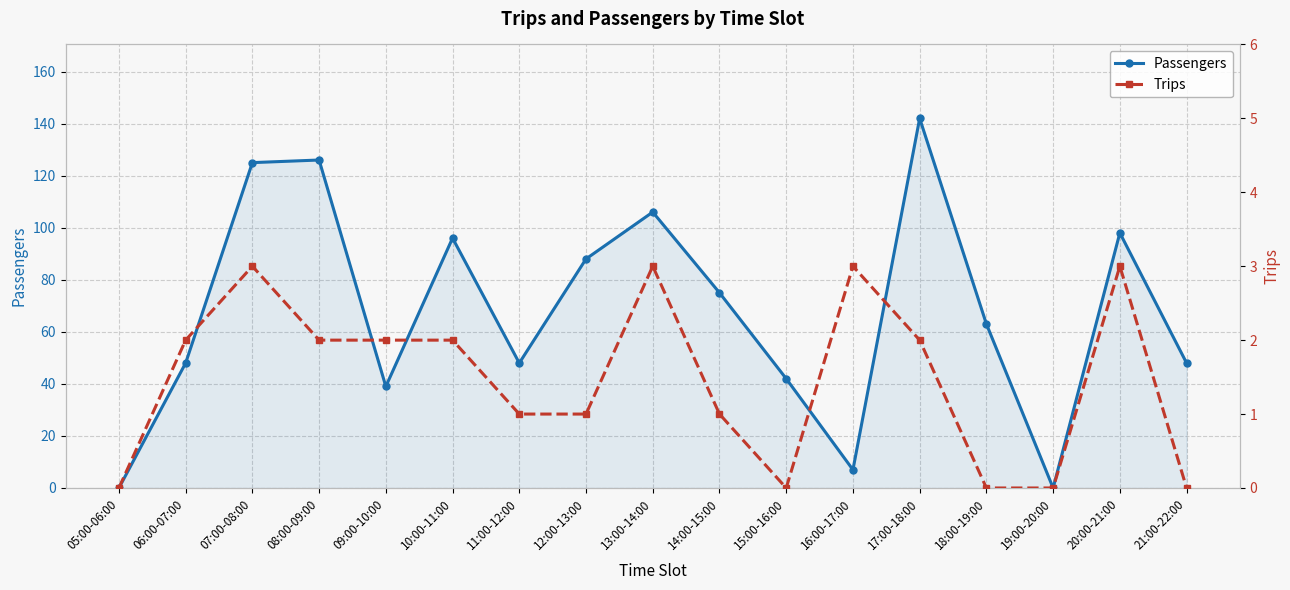

What is the label of the 12th point from the left?

16:00-17:00